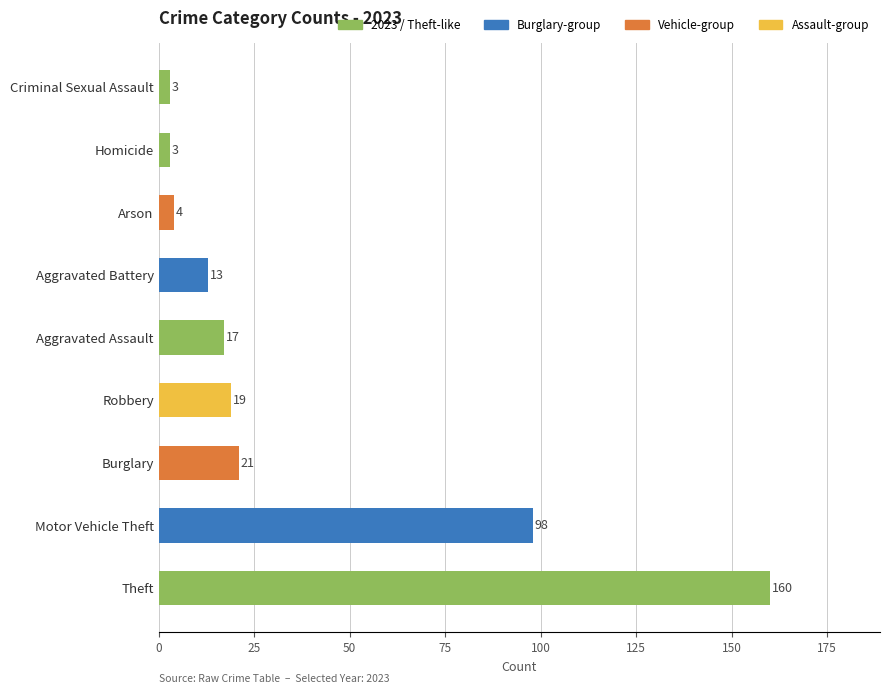

What is the sum of the values at Criminal Sexual Assault and Aggravated Battery?

16